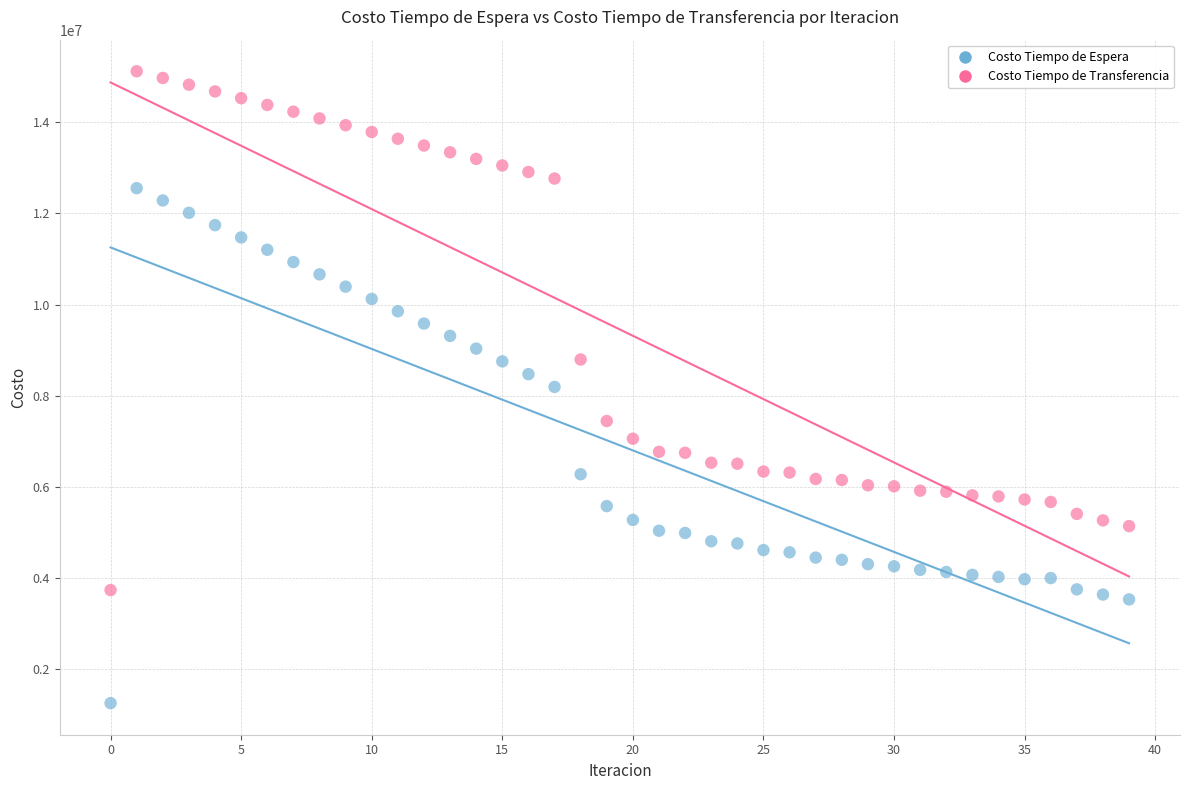

What are all the series names shown in the legend?

Costo Tiempo de Espera, Costo Tiempo de Transferencia